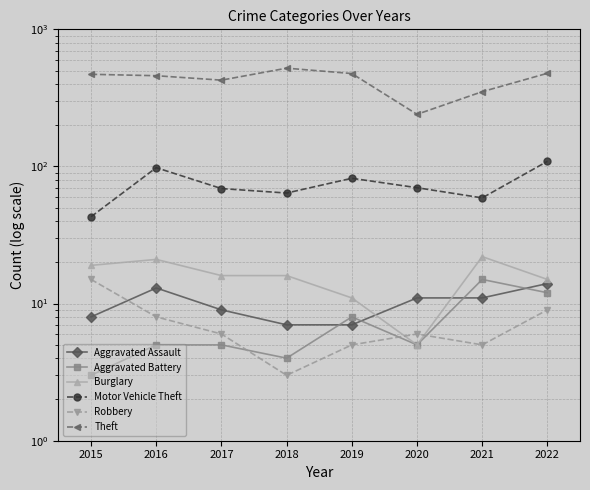

Which series has the largest total across all categories?

Theft